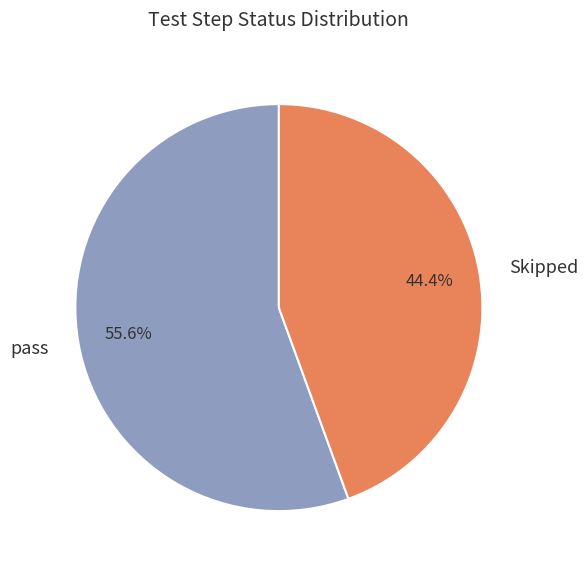

What is the ratio of the value at Skipped to the value at pass?

0.8